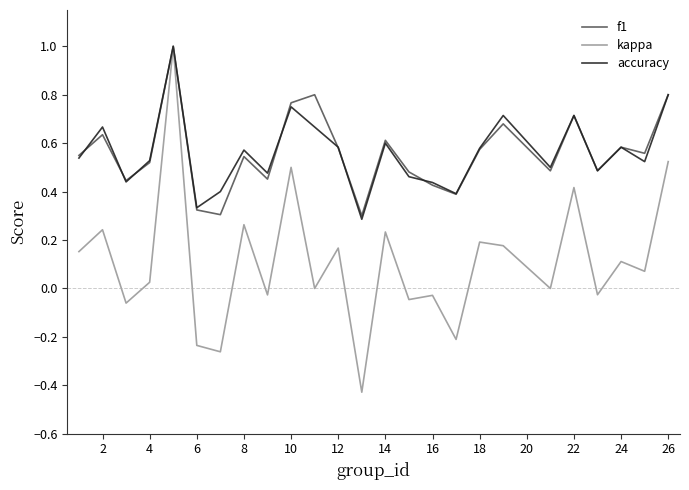

Which series has the widest spread of values?

kappa